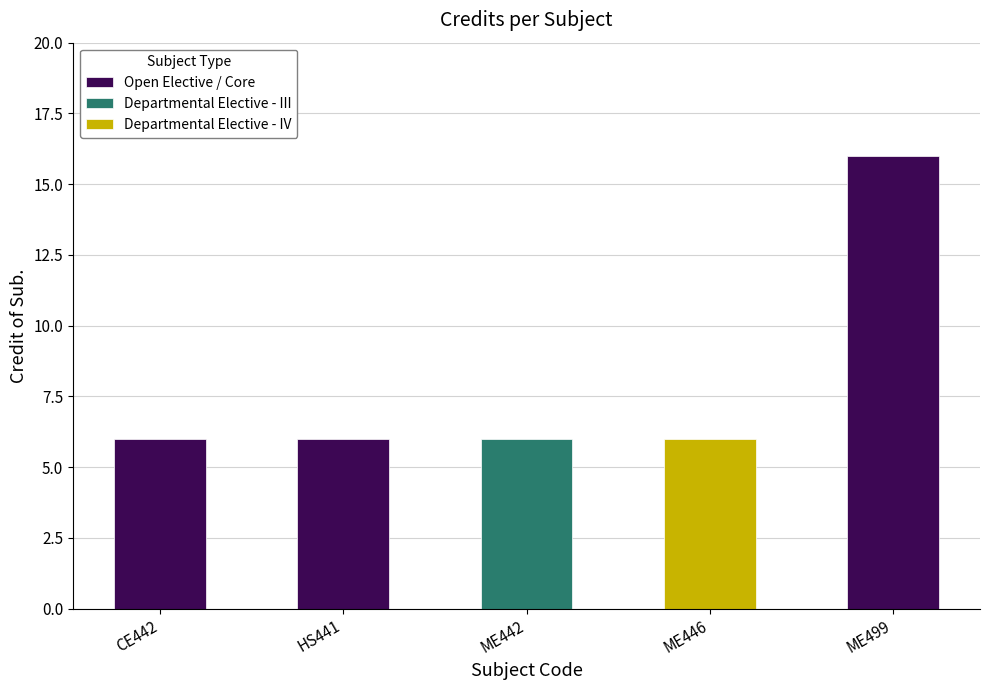

What is the value of the 4th bar from the left?

6